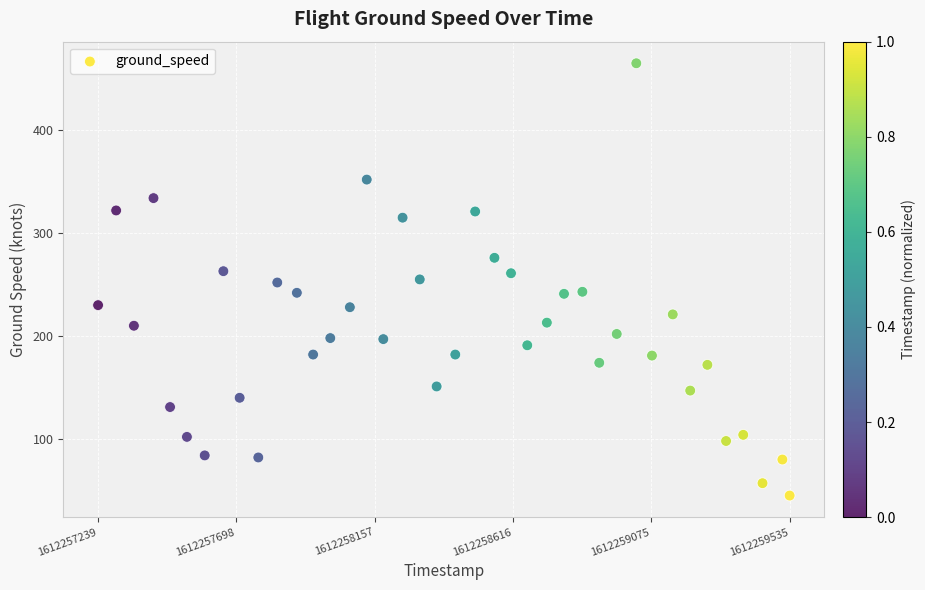

What is the range of X values (max minus min)?

2296